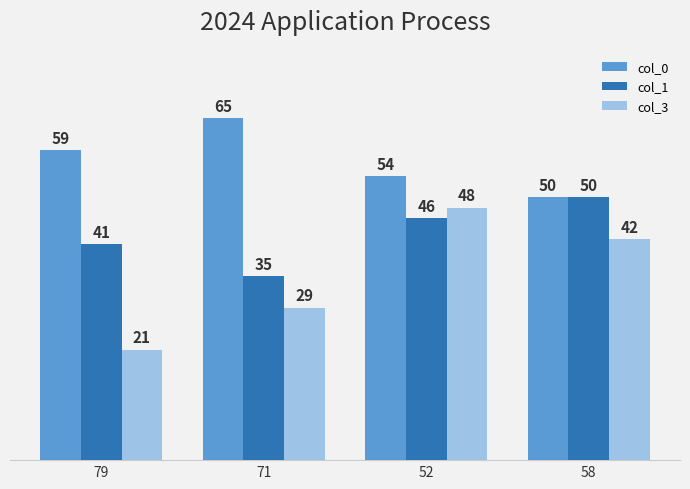

What is the average value of the col_0 series?

57